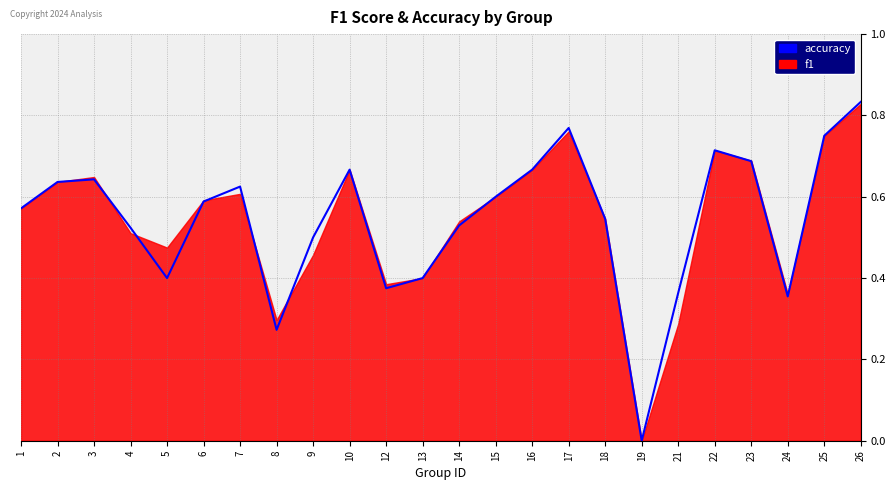

Where is the data nearest to the value 0?

19